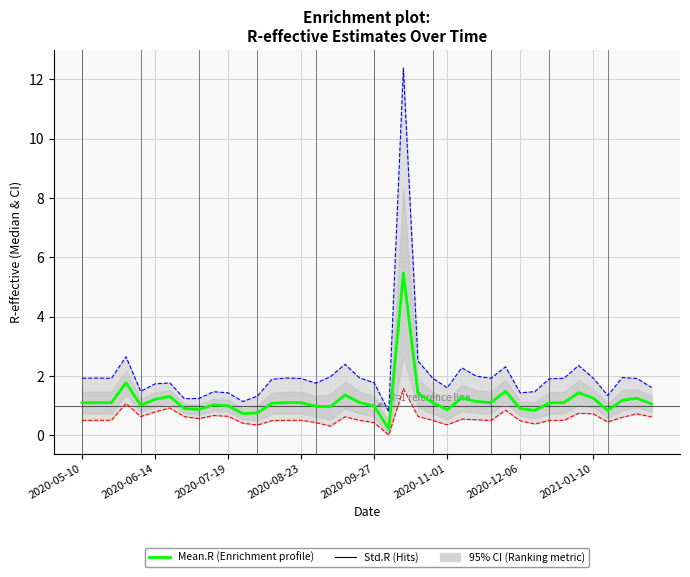

What is the sum of all Quantile.0.975.R values?

82.3